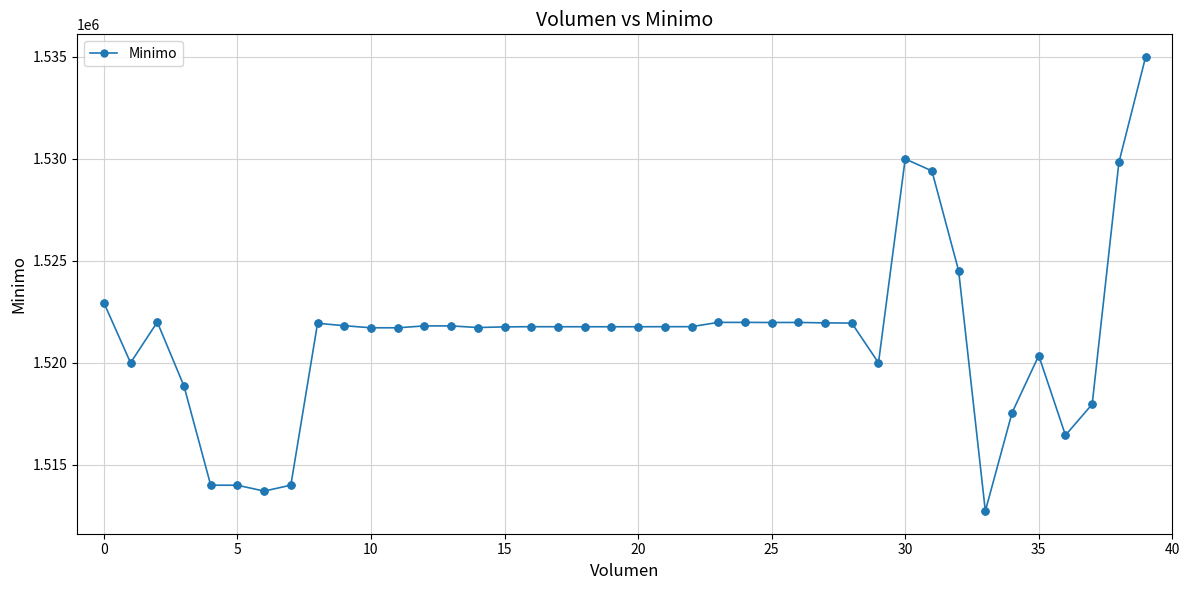

What is the minimum value shown in the chart?

1512733